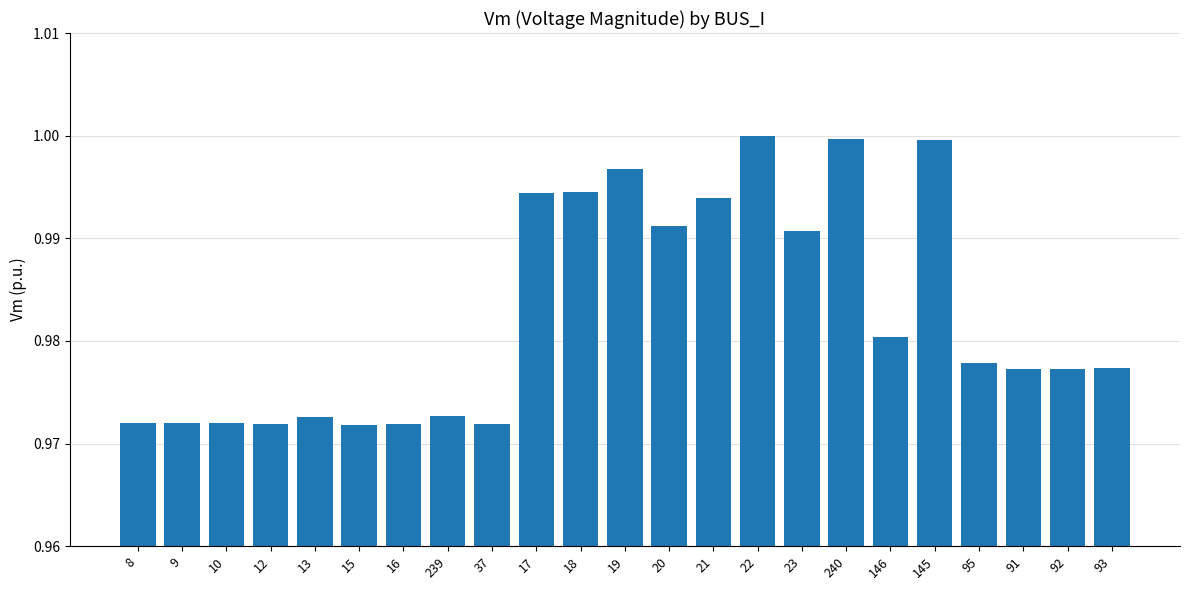

The chart shows a value of 1.0 at 91. True or false?

True